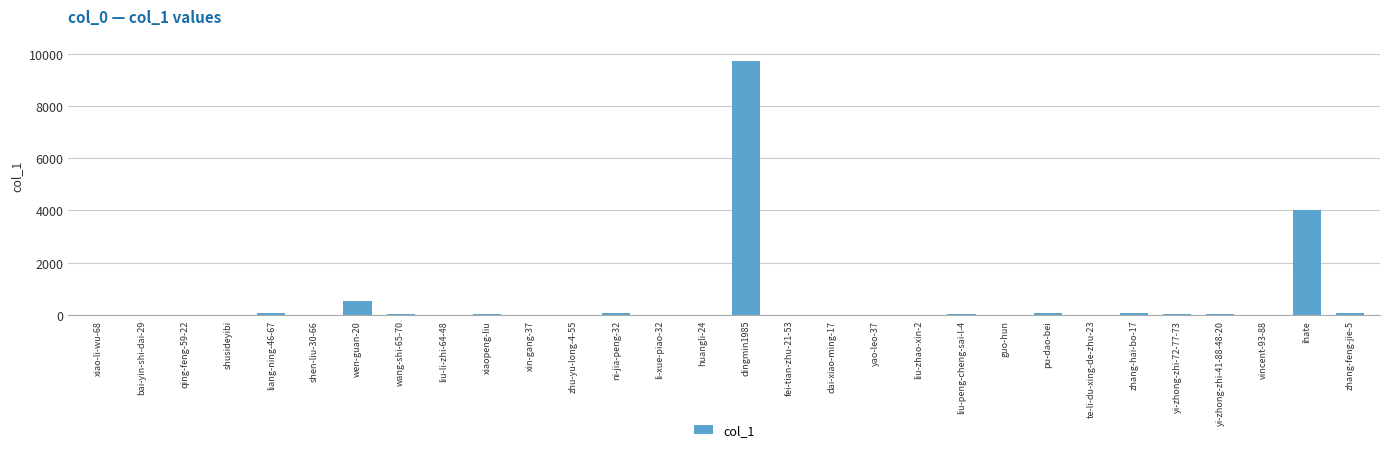

What is the maximum value shown in the chart?

9706